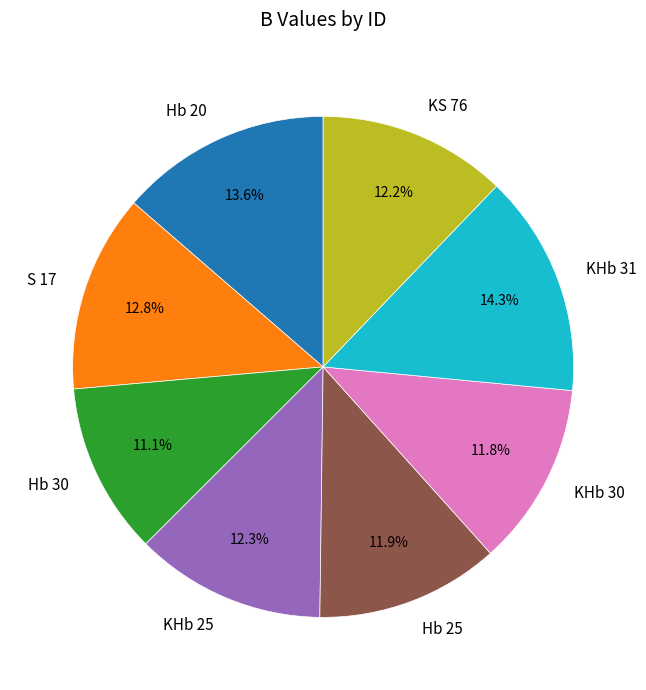

To the nearest percent, what is the combined percentage of KHb 30 and KHb 25?

24%